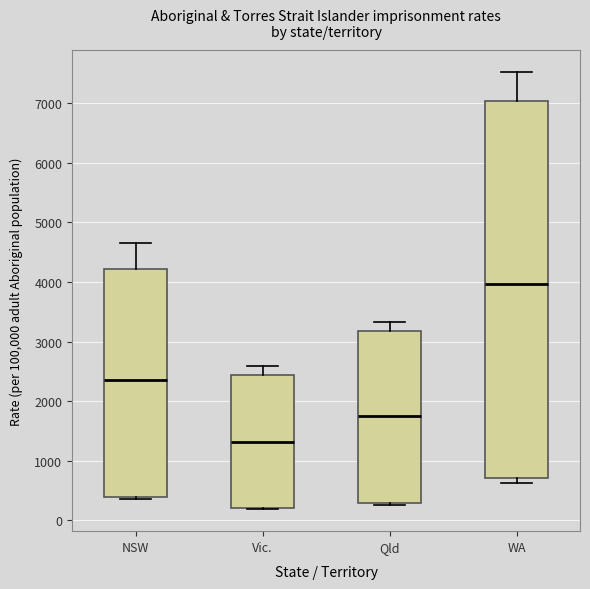

Which box is the tallest, from its lower edge to its upper edge?

WA